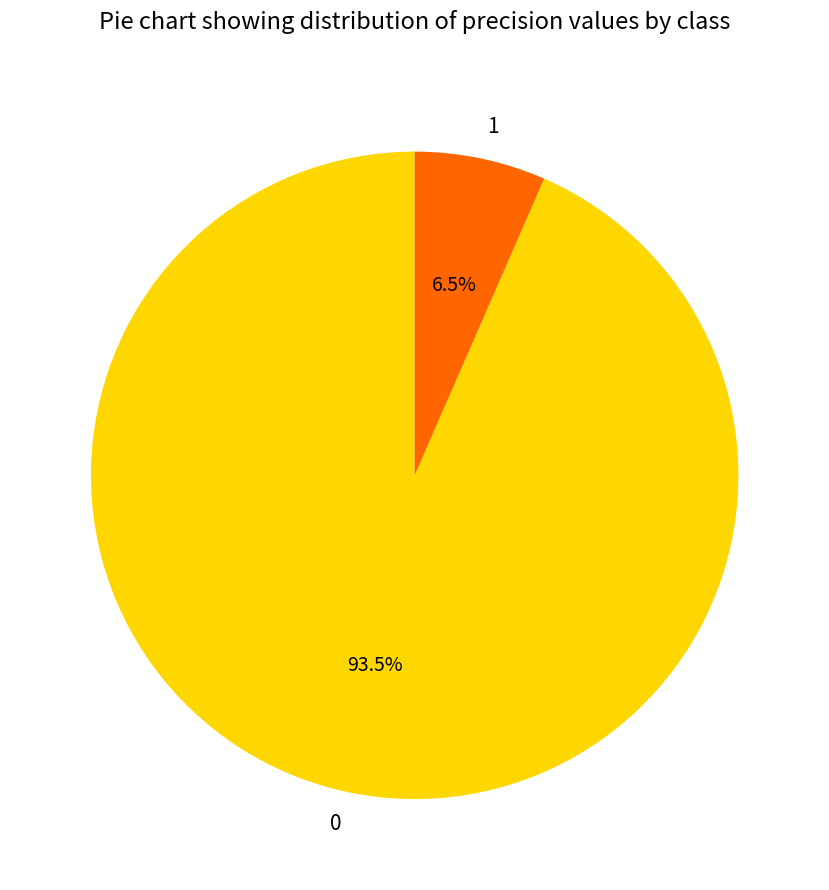

Is there a majority slice in this chart?

Yes